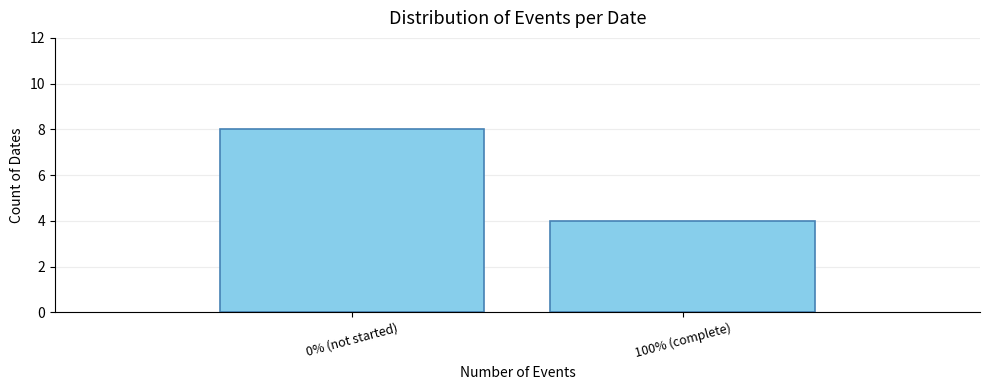

Reading left to right, transcribe all the data shown in this chart.

8	4